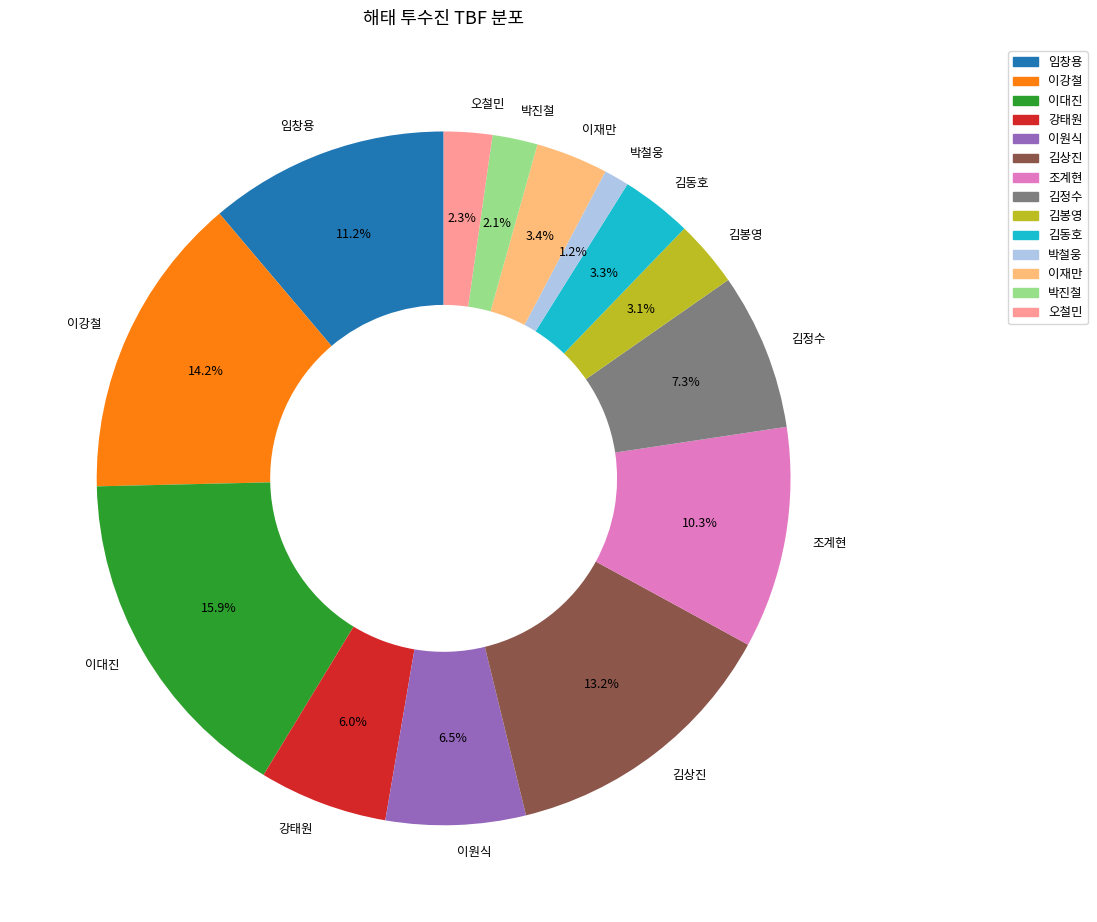

To the nearest percent, what portion does 김동호 represent?

3%